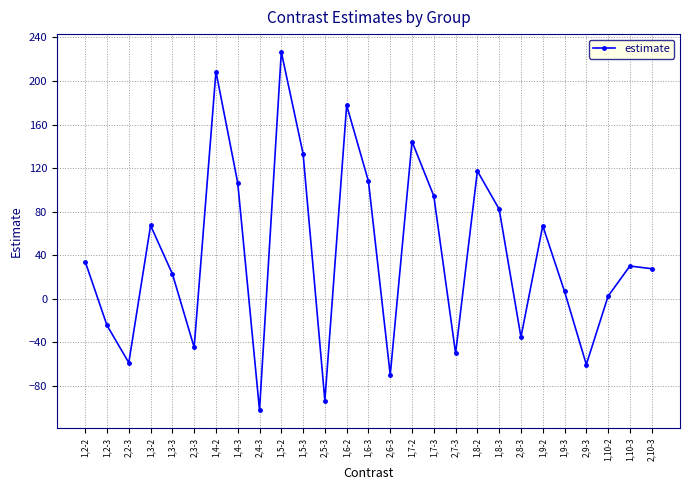

What is the sum of all values?

1119.6